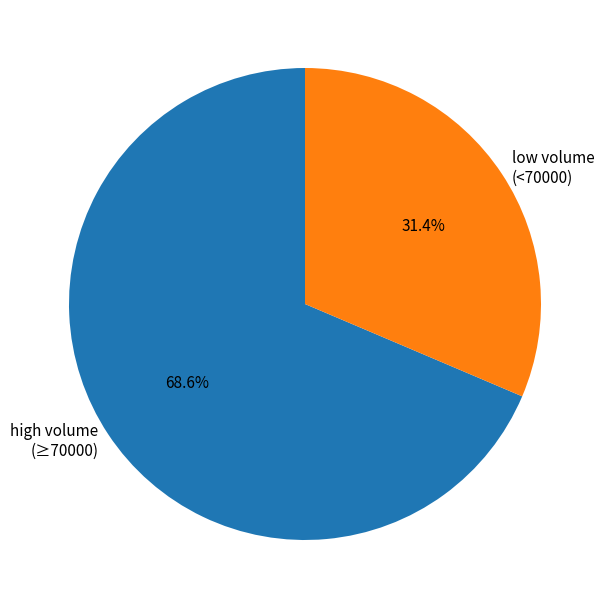

Which category has the biggest portion of the pie?

high volume (≥70000)